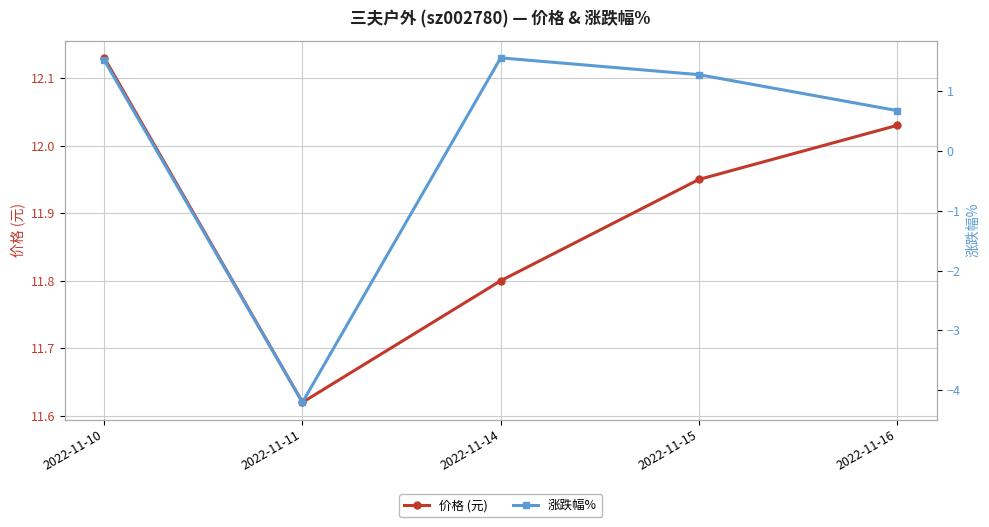

List the series in order of their peak value, highest first.

价格 (元), 涨跌幅%